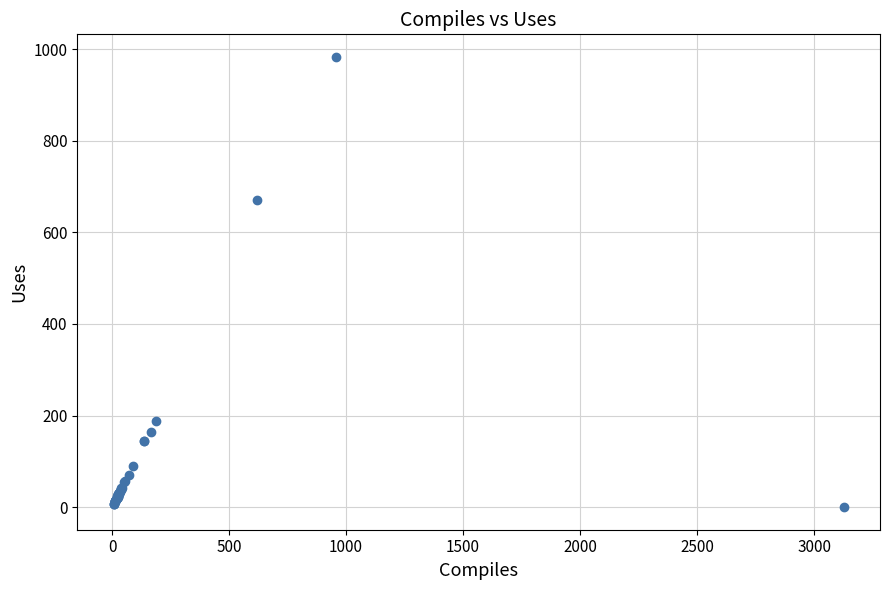

What Y value in the scatter plot is closest to 491?

671